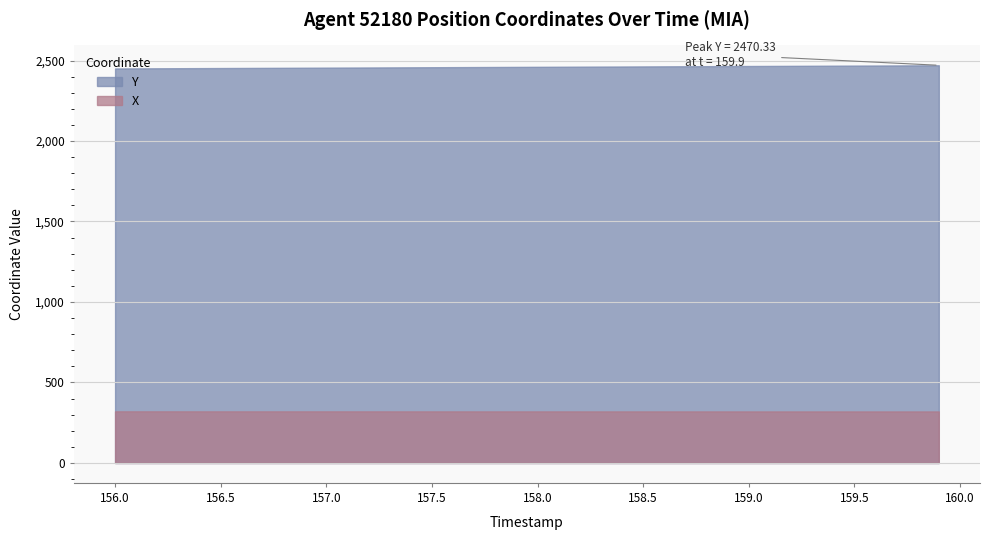

Does the chart have visible grid lines?

Yes